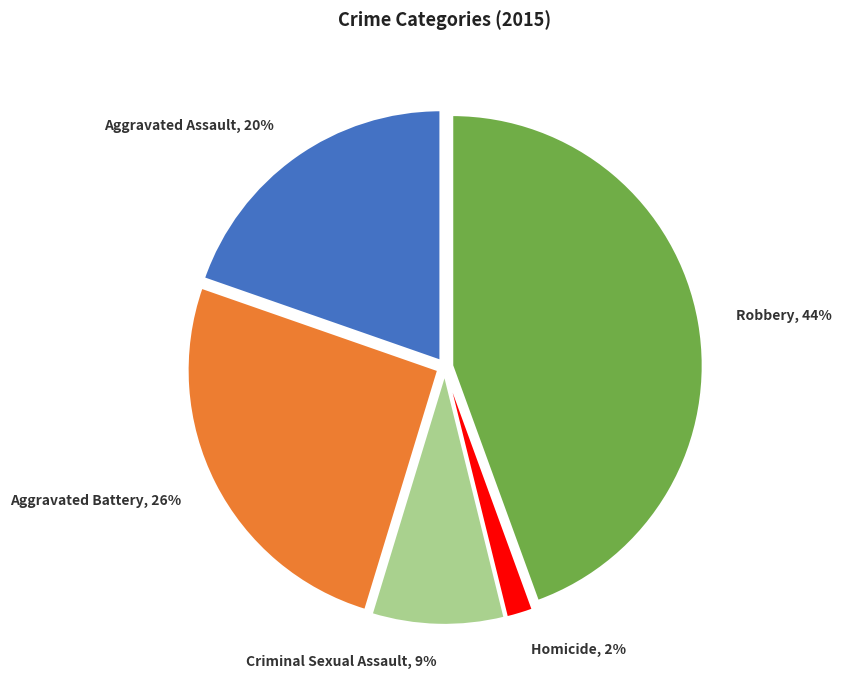

How many slices are in this pie chart?

5